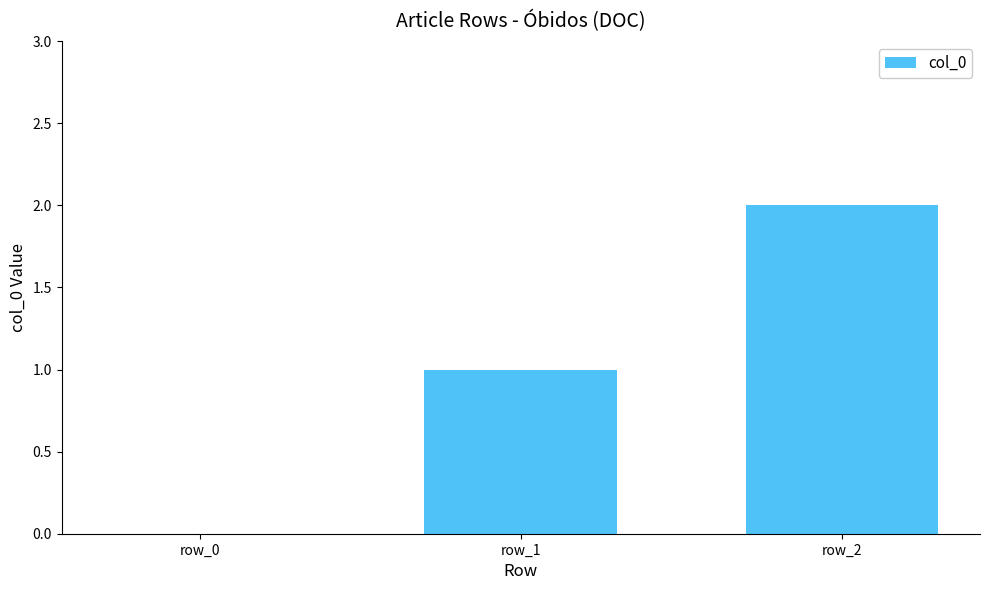

Reading right to left, extract all data points from this chart.

2	1	0